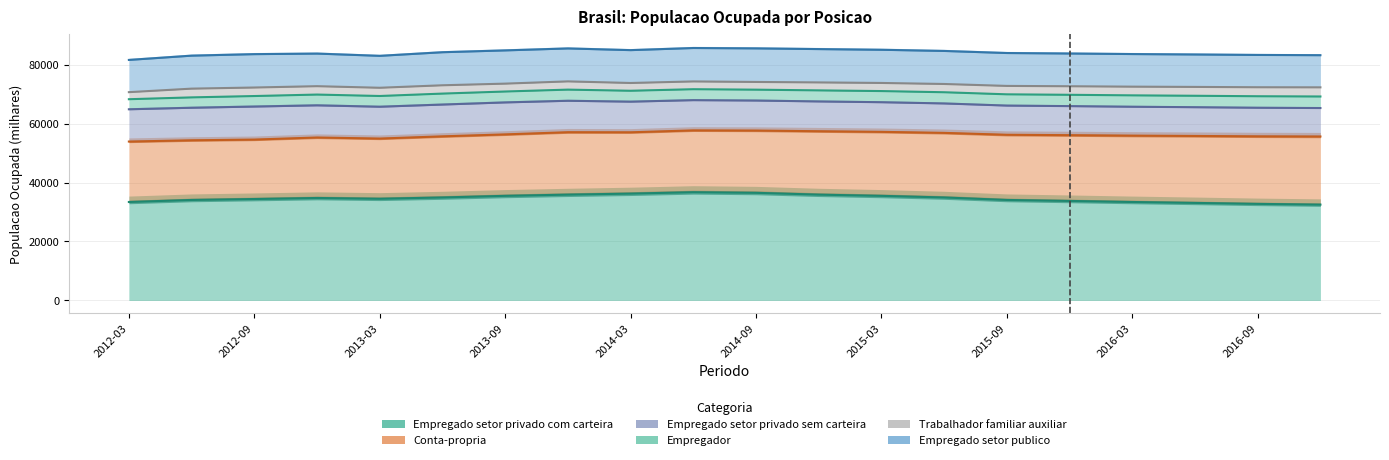

In Conta-propria, how many points are higher than both neighbors (excluding endpoints)?

3